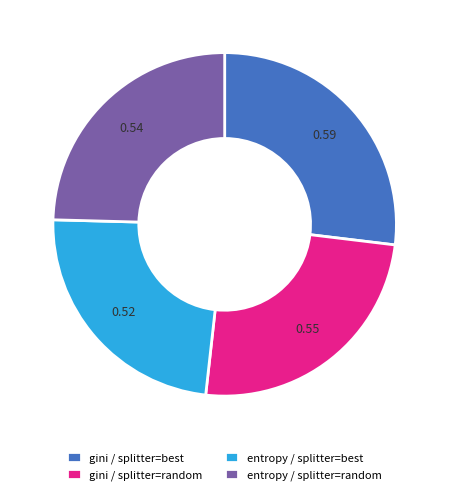

Between gini / splitter=best and entropy / splitter=random, which is larger?

gini / splitter=best